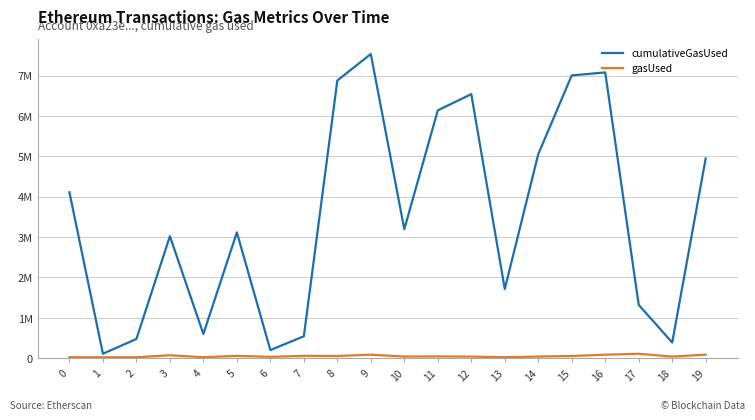

What are all the series names shown in the legend?

cumulativeGasUsed, gasUsed